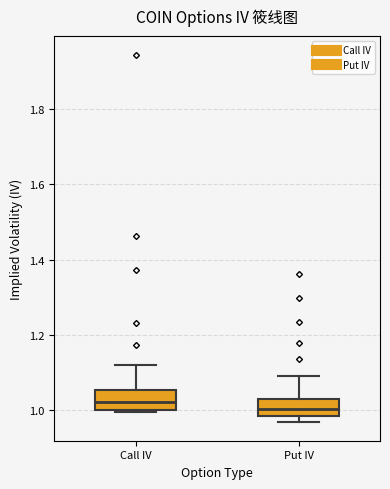

Reading left to right, transcribe this box plot: for each box, give where its median line is, the range the box spans, and where its two whiskers end, as read against the y-axis. The values are not printed on the chart, so give them approximately, as read against the axis.

Call IV: median 1.02, box 1.00 to 1.06, whiskers 1.00 (just below the box's lower edge) to 1.12
Put IV: median 1.00, box 0.98 to 1.02, whiskers 0.96 to 1.10